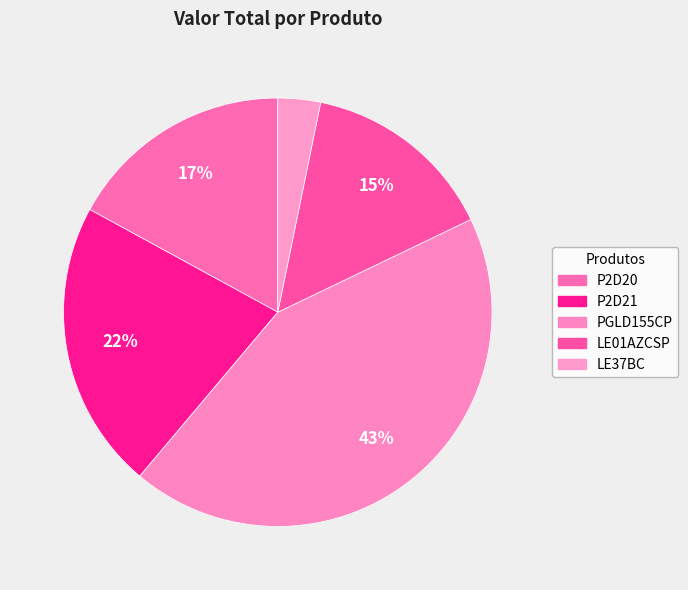

How many segments does this pie chart have?

5